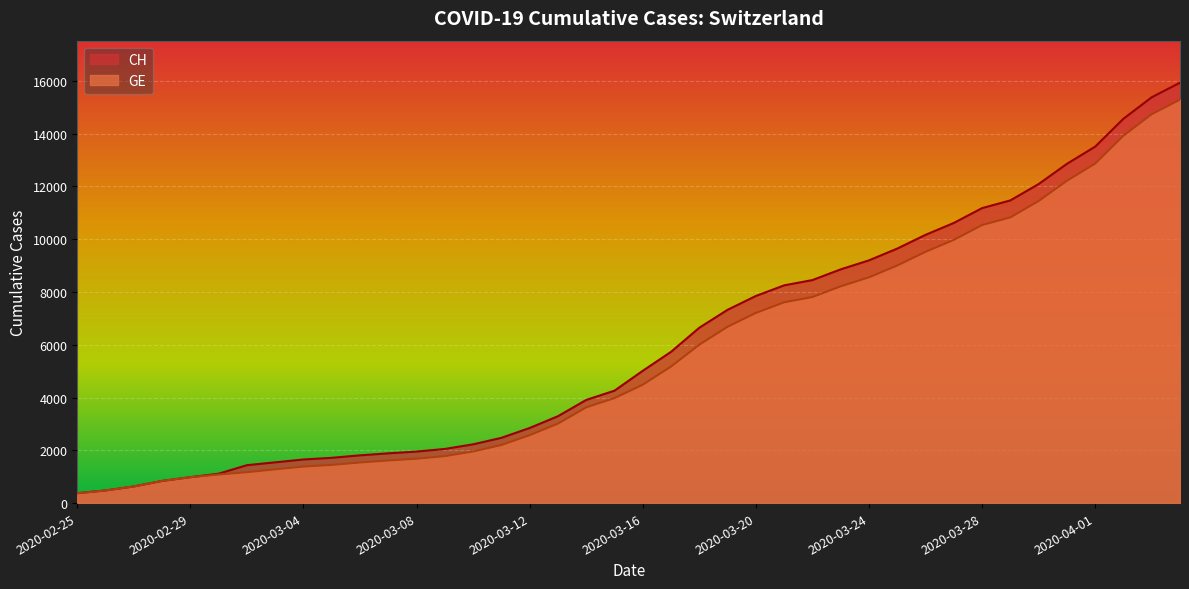

Is it true that CH equals 5178 at 2020-03-21?

False